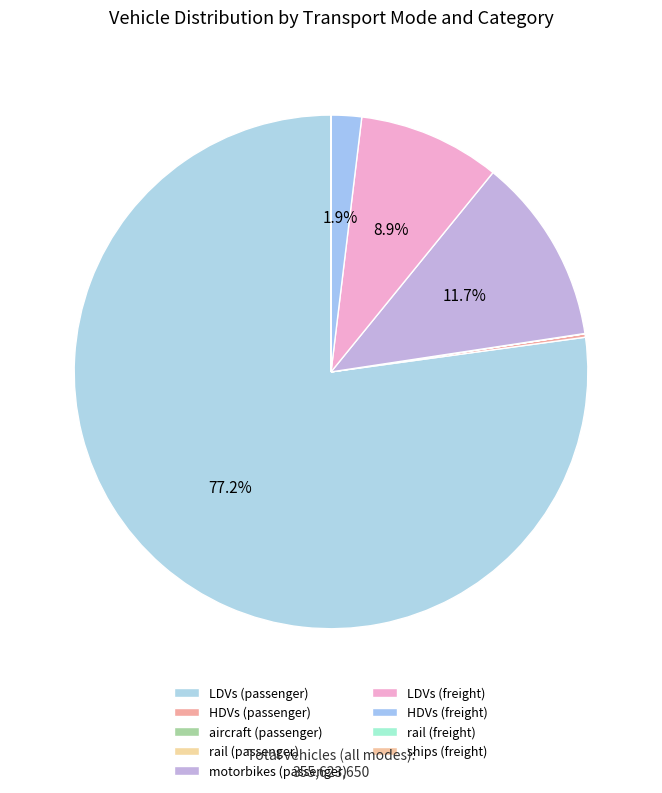

Does any single category account for the majority?

Yes